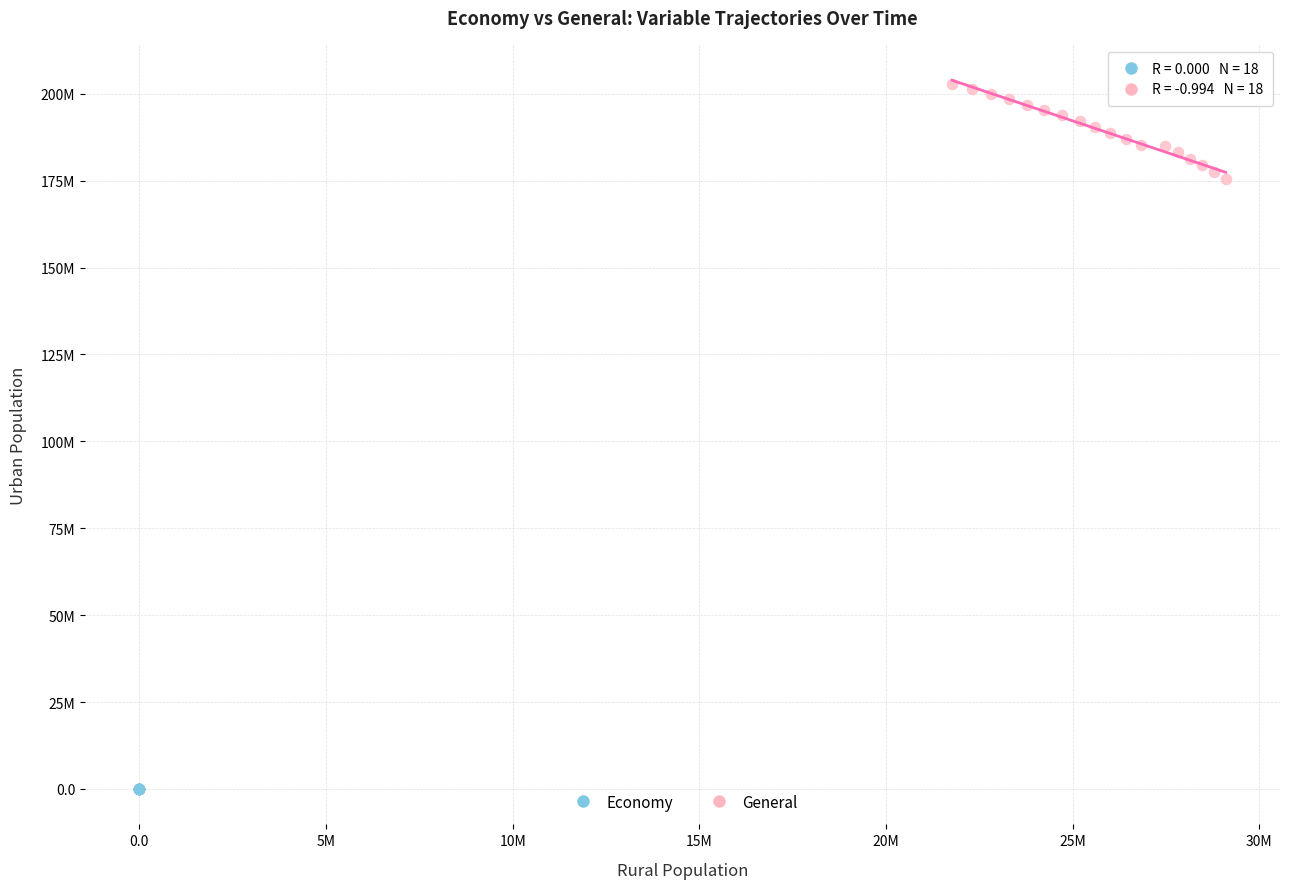

Which series reaches the minimum Y coordinate?

Economy